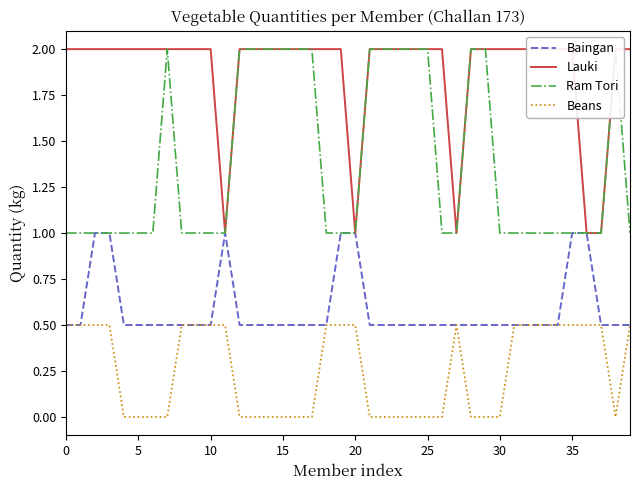

Reading left to right, transcribe all the data shown in this chart.

Baingan: 0.5	0.5	1.0	1.0	0.5	0.5	0.5	0.5	0.5	0.5	0.5	1.0	0.5	0.5	0.5	0.5	0.5	0.5	0.5	1.0	1.0	0.5	0.5	0.5	0.5	0.5	0.5	0.5	0.5	0.5	0.5	0.5	0.5	0.5	0.5	1.0	1.0	0.5	0.5	0.5
Lauki: 2.0	2.0	2.0	2.0	2.0	2.0	2.0	2.0	2.0	2.0	2.0	1.0	2.0	2.0	2.0	2.0	2.0	2.0	2.0	2.0	1.0	2.0	2.0	2.0	2.0	2.0	2.0	1.0	2.0	2.0	2.0	2.0	2.0	2.0	2.0	2.0	1.0	1.0	2.0	2.0
Ram Tori: 1.0	1.0	1.0	1.0	1.0	1.0	1.0	2.0	1.0	1.0	1.0	1.0	2.0	2.0	2.0	2.0	2.0	2.0	1.0	1.0	1.0	2.0	2.0	2.0	2.0	2.0	1.0	1.0	2.0	2.0	1.0	1.0	1.0	1.0	1.0	1.0	1.0	1.0	2.0	1.0
Beans: 0.5	0.5	0.5	0.5	0.0	0.0	0.0	0.0	0.5	0.5	0.5	0.5	0.0	0.0	0.0	0.0	0.0	0.0	0.5	0.5	0.5	0.0	0.0	0.0	0.0	0.0	0.0	0.5	0.0	0.0	0.0	0.5	0.5	0.5	0.5	0.5	0.5	0.5	0.0	0.5